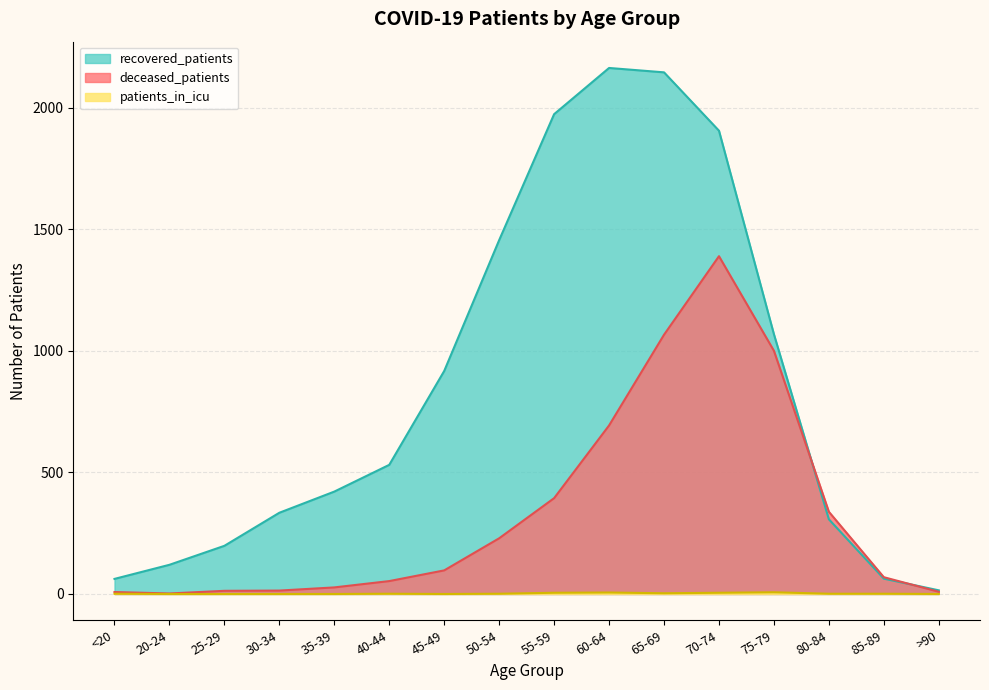

True or false: deceased_patients and patients_in_icu intersect in this chart.

False